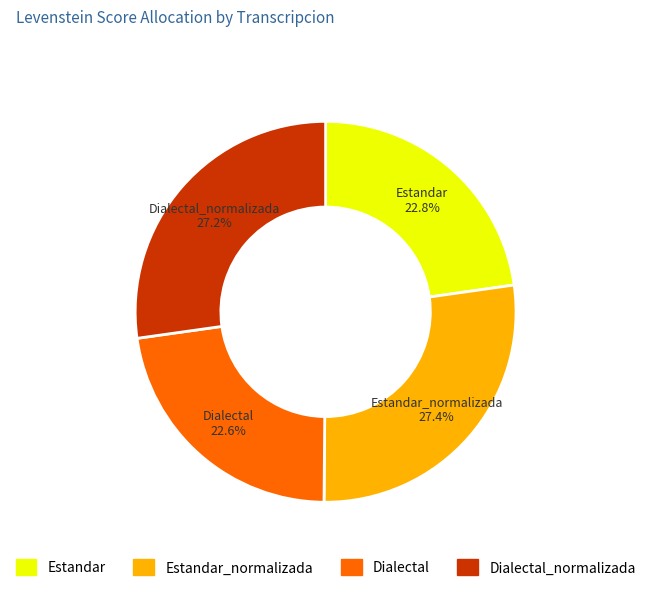

True or false: Estandar accounts for 33% of the total.

False